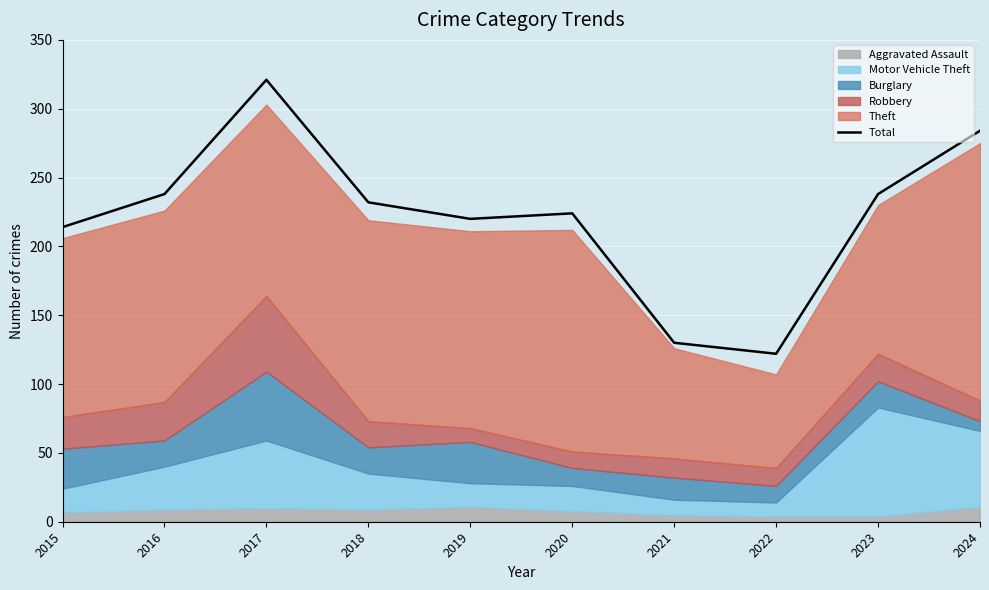

Reading right to left, what are all the values shown in this chart?

284	238	122	130	224	220	232	321	238	214